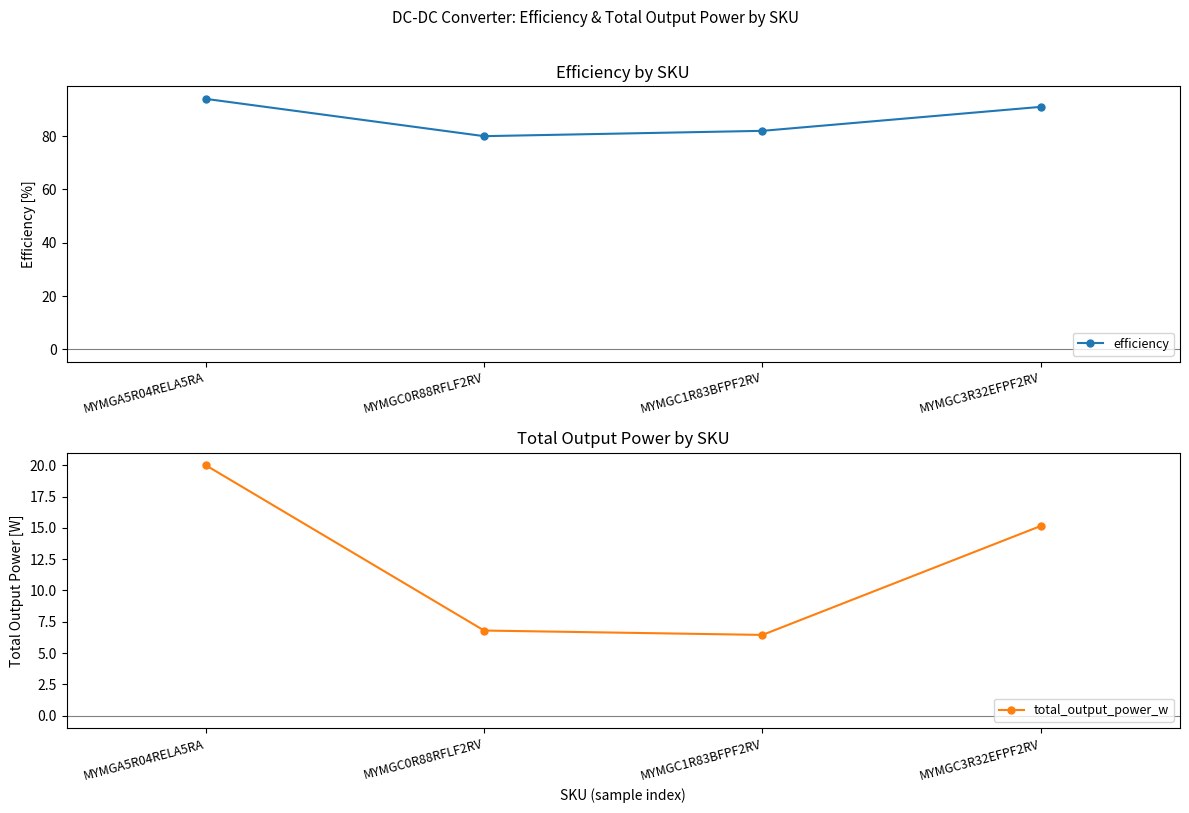

What is the lowest value of the total_output_power_w series?

6.5